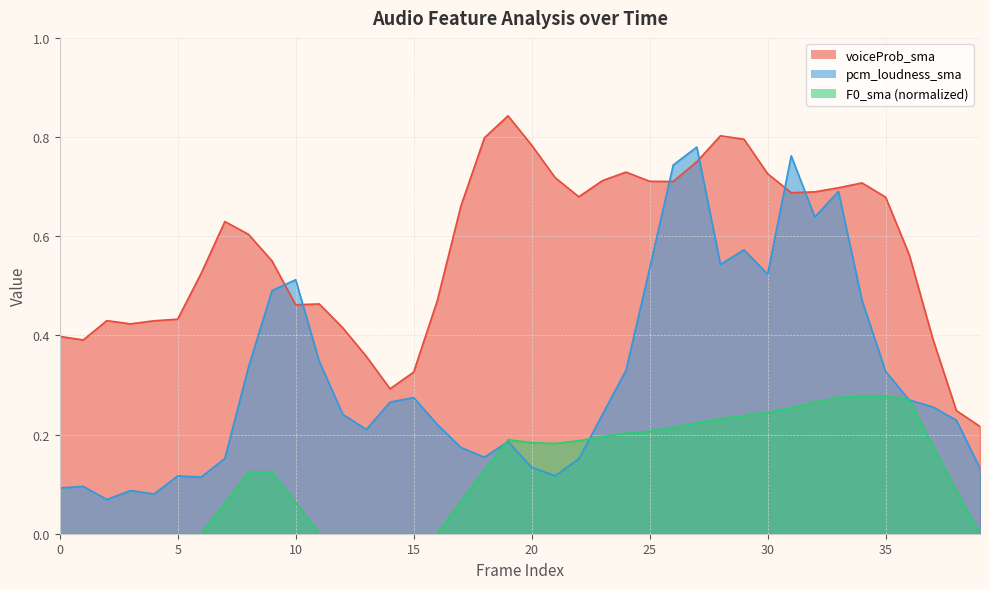

At which category does pcm_loudness_sma reach its first local valley?

2